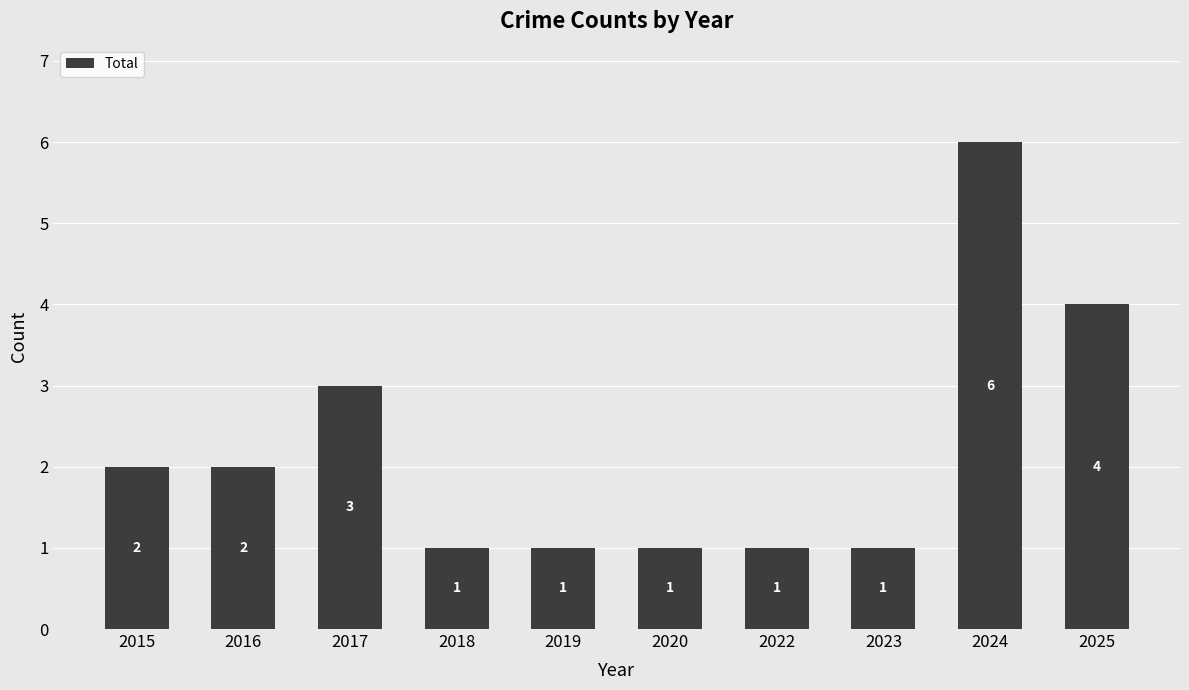

Where is the data nearest to the value 3?

2017